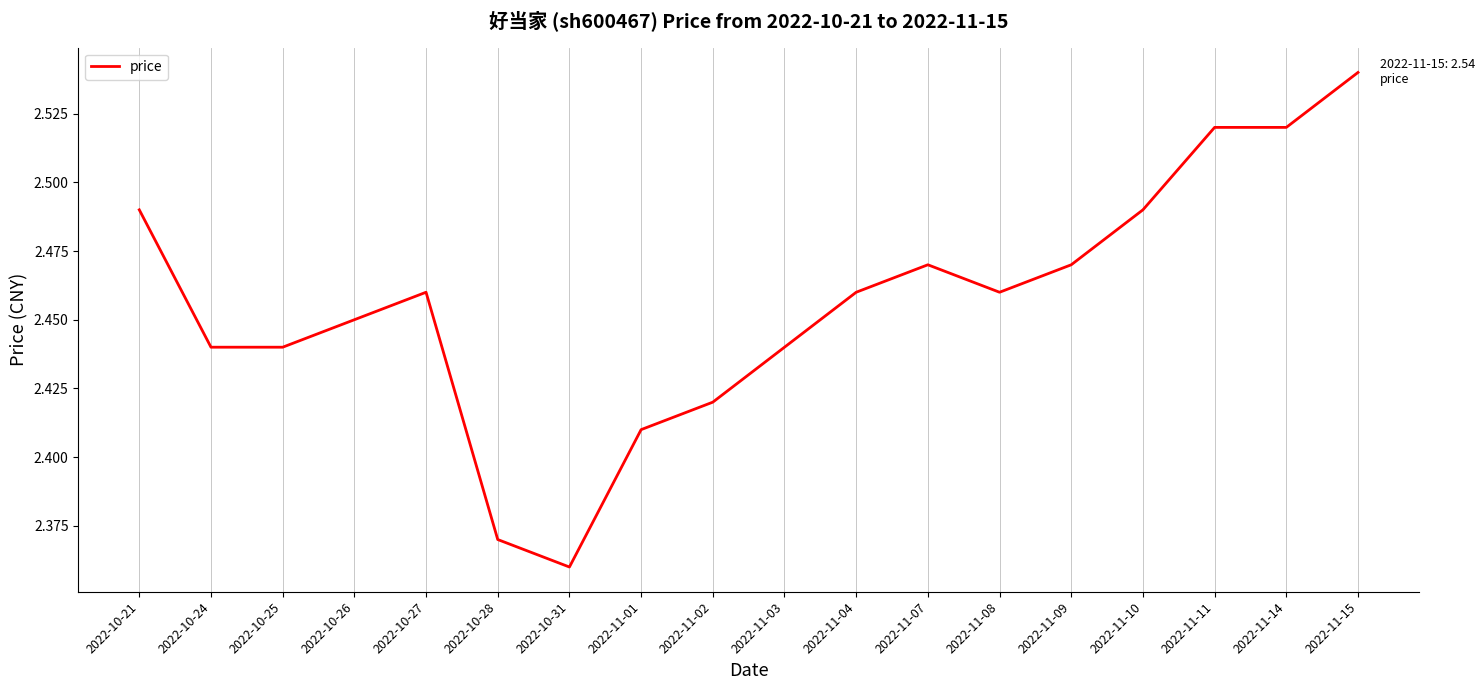

At which label is the value closest to 2?

2022-10-31